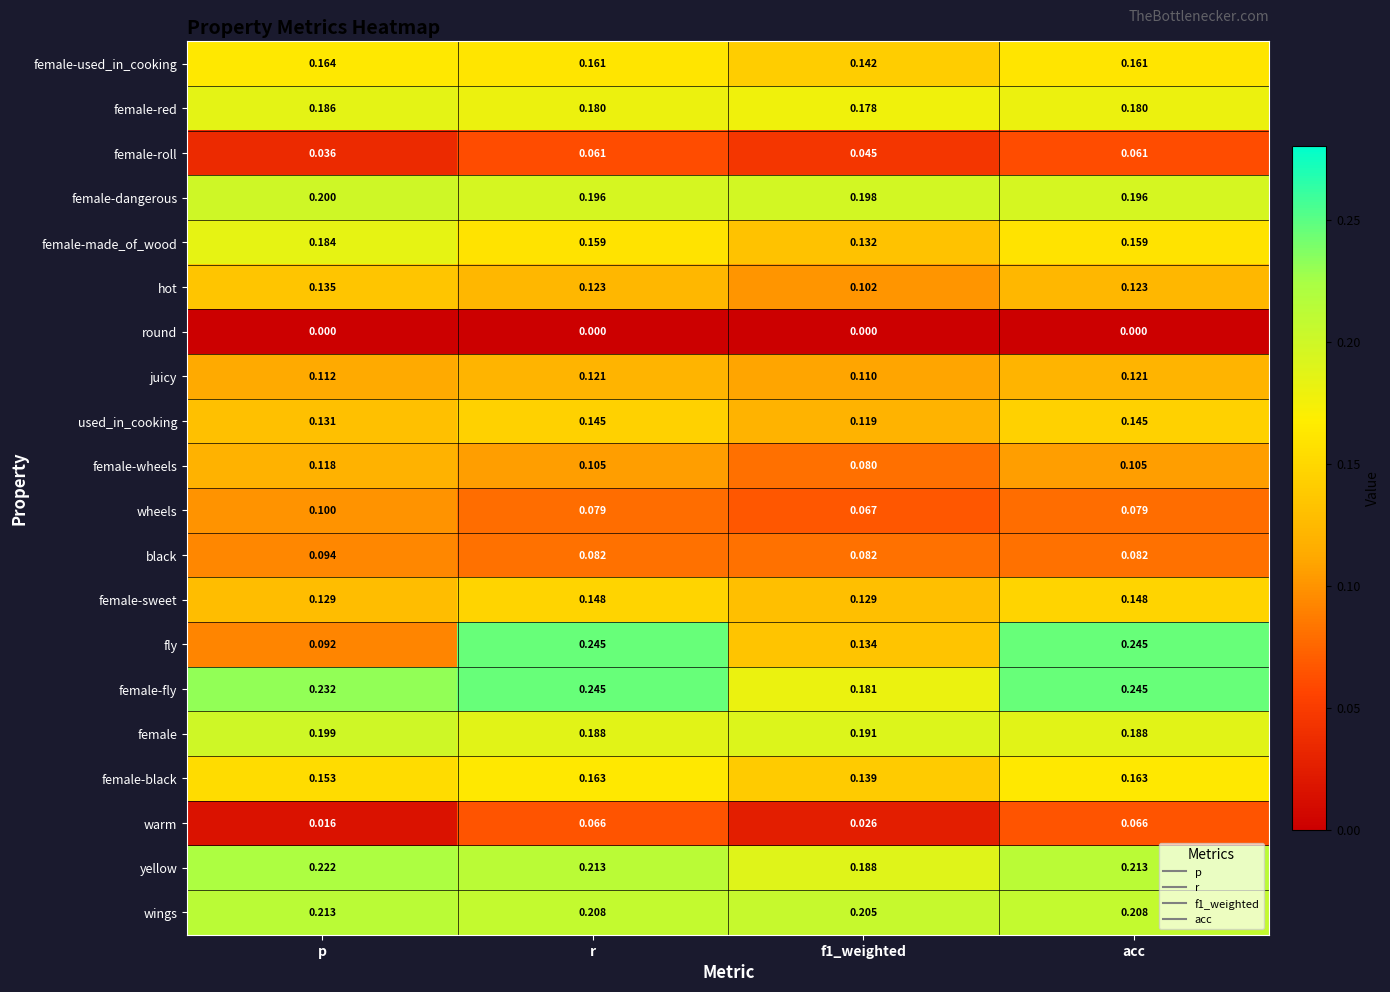

Which series has the widest spread of values?

fly